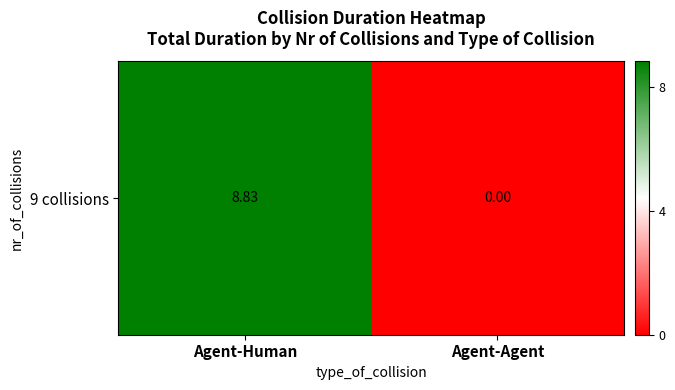

How many series are shown in this chart?

1